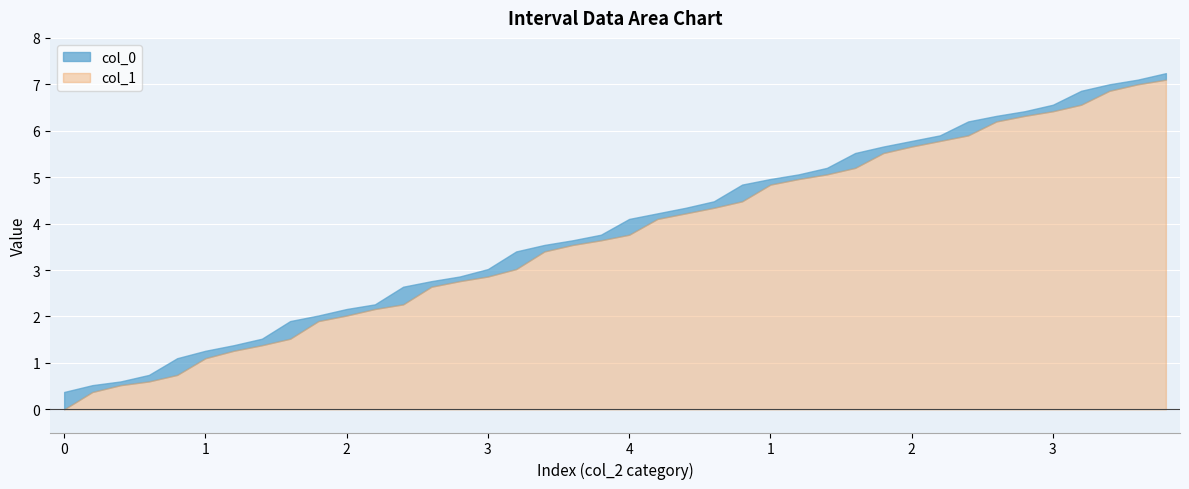

The col_1 series shows 0.6 at 2. True or false?

True